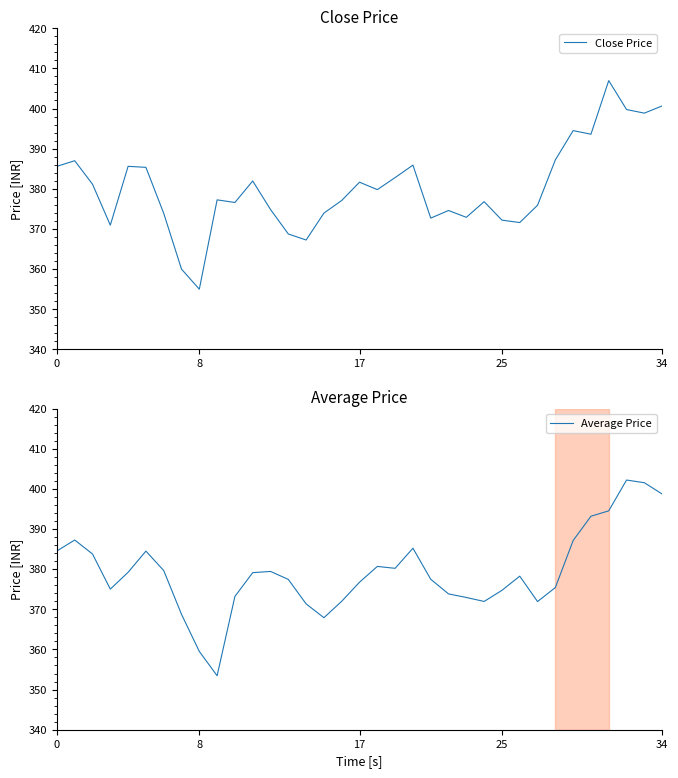

Which category has the lowest value in the Close Price series?

8